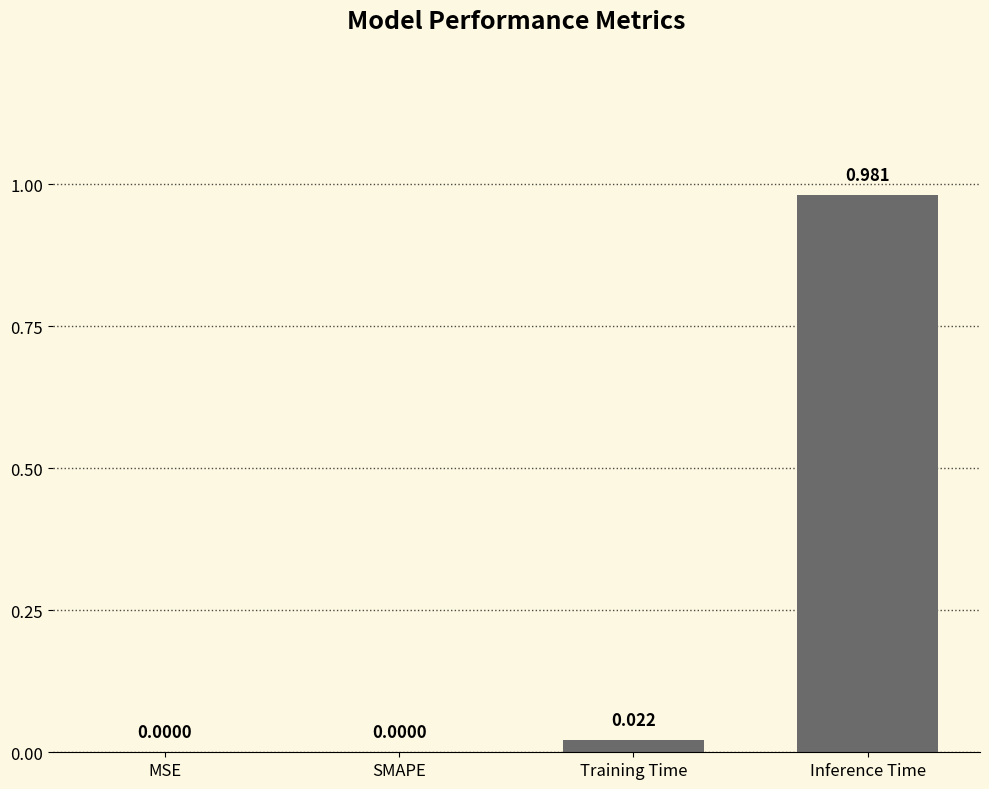

Which label corresponds to the largest value in the chart?

Inference Time